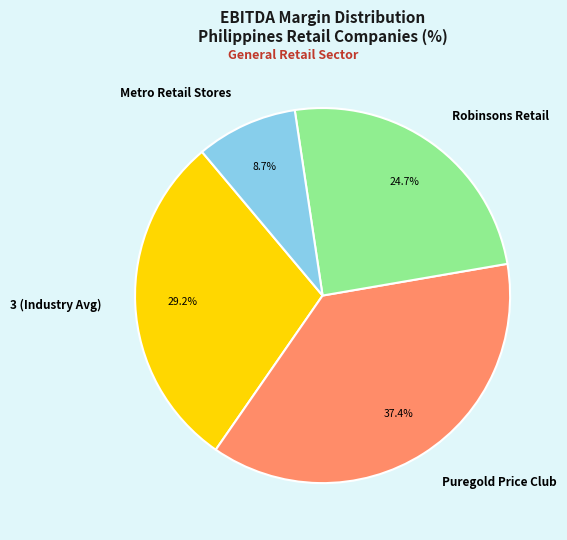

The Robinsons Retail slice represents 25% of the pie. True or false?

True